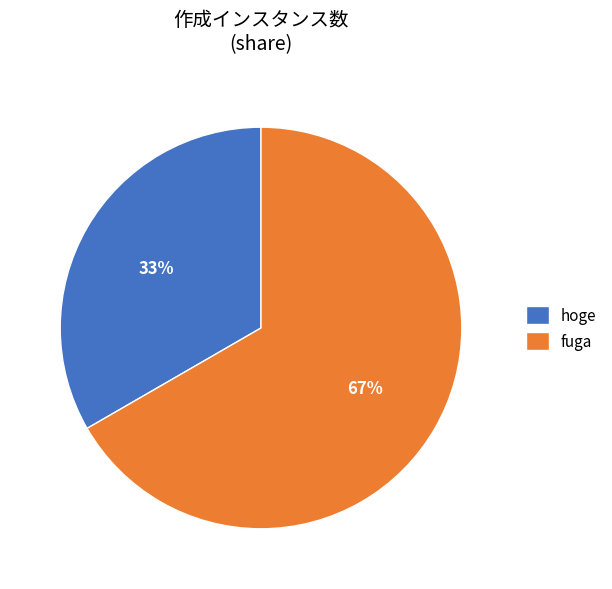

To the nearest percent, what is the average slice percentage?

50%